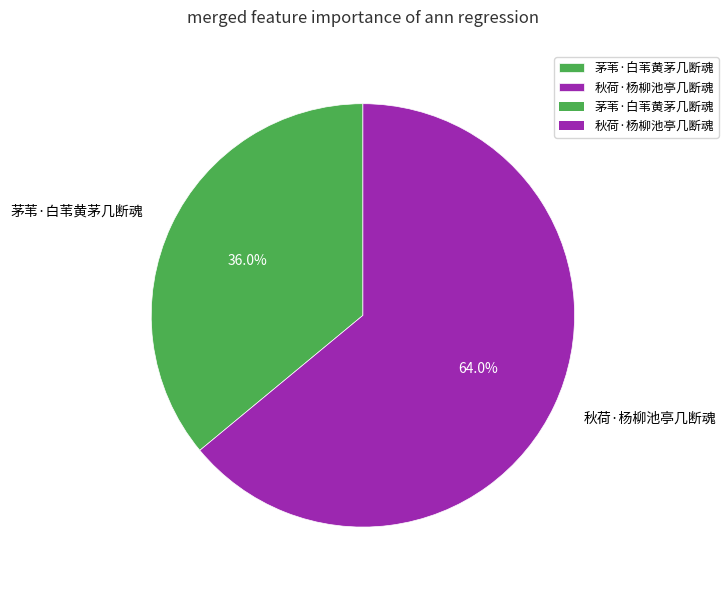

Is there any slice that represents more than half of the pie?

Yes